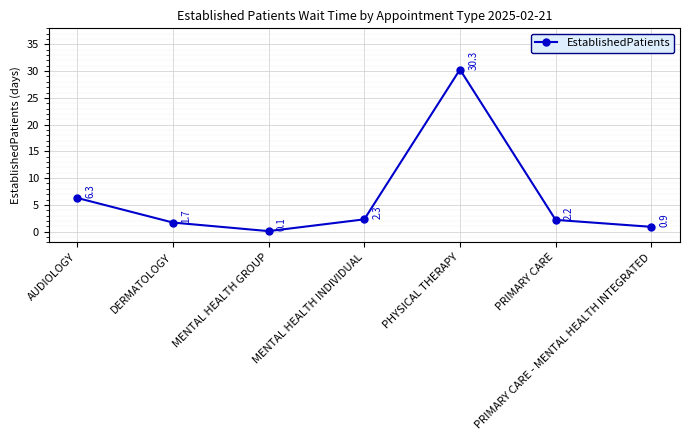

The chart shows a value of 2.2 at PRIMARY CARE. True or false?

True